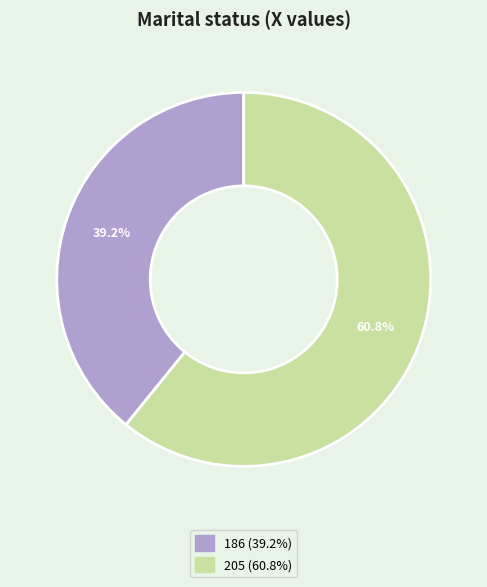

To the nearest percent, what is the average slice percentage?

50%